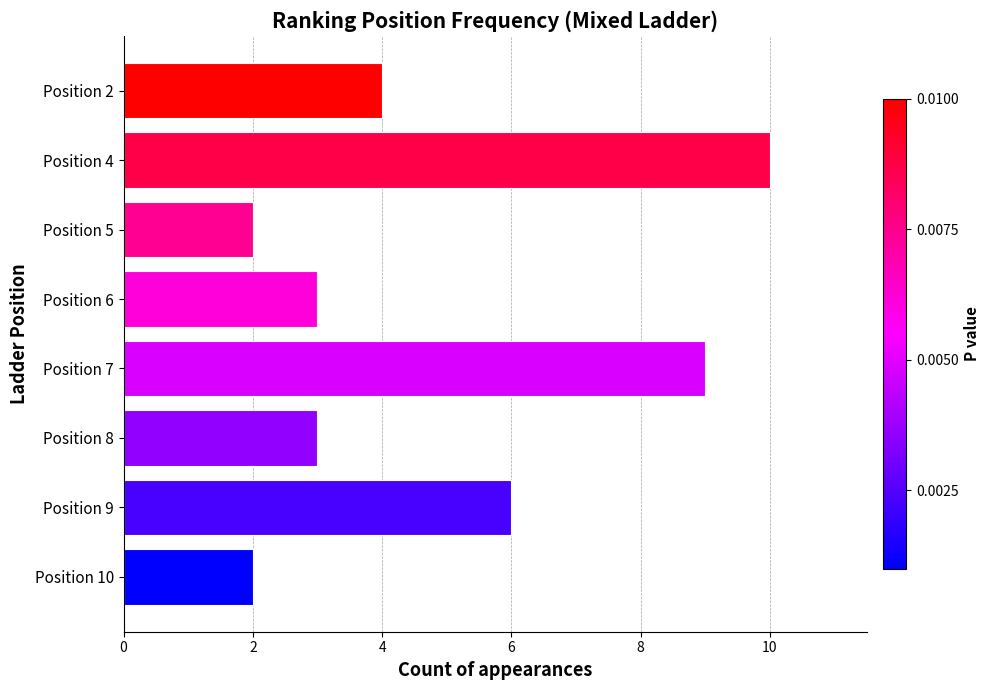

What is the value of the 5th bar from the top?

9